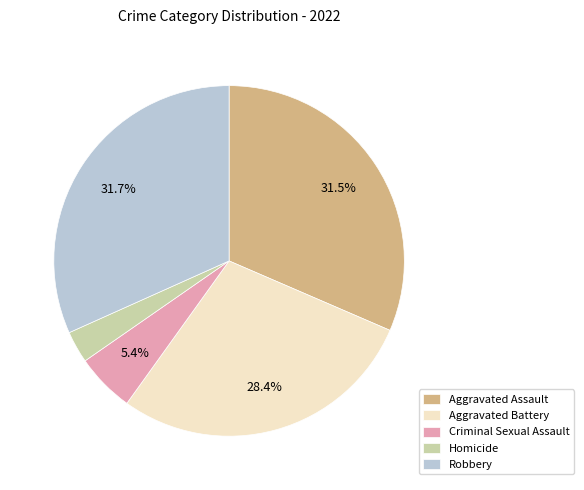

True or false: Aggravated Battery accounts for 42% of the total.

False